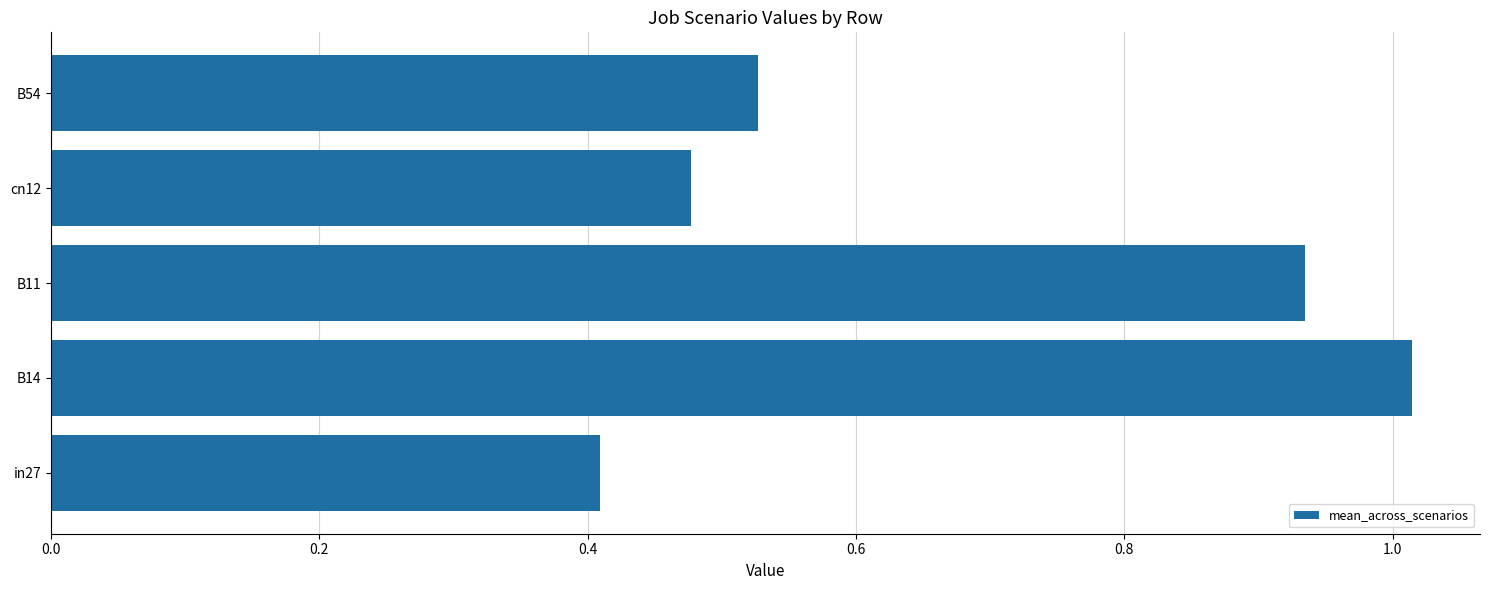

How many bars are there in total?

5